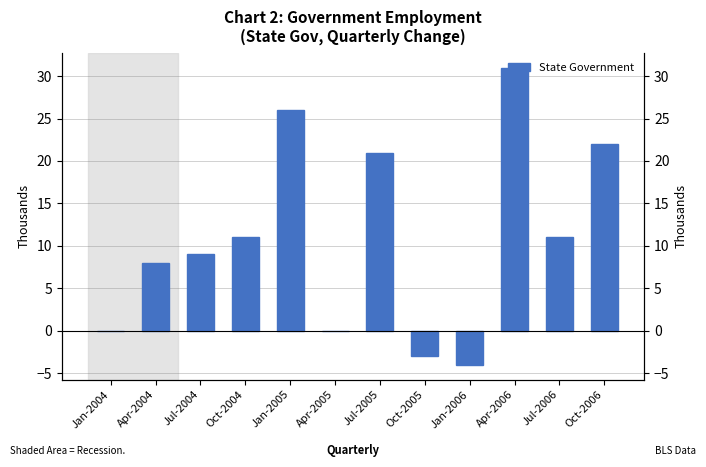

Where is the data nearest to the value 13?

Oct-2004